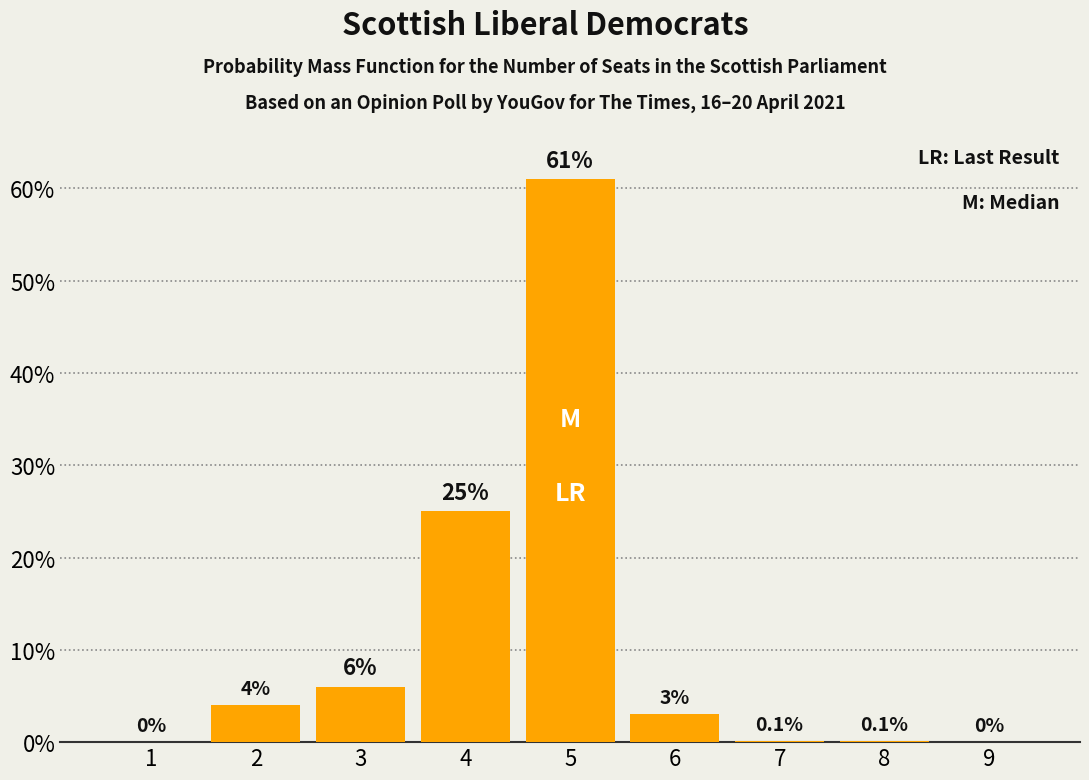

What is the greatest value displayed?

61.0